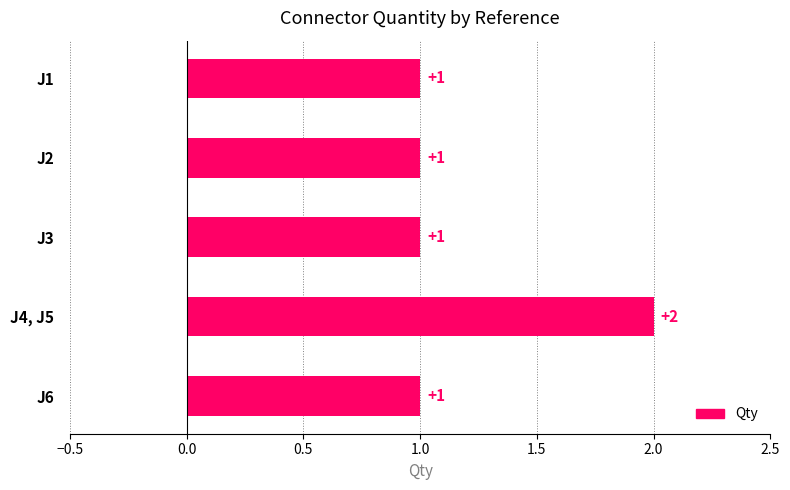

At which category does the chart reach its peak across all series?

J4, J5